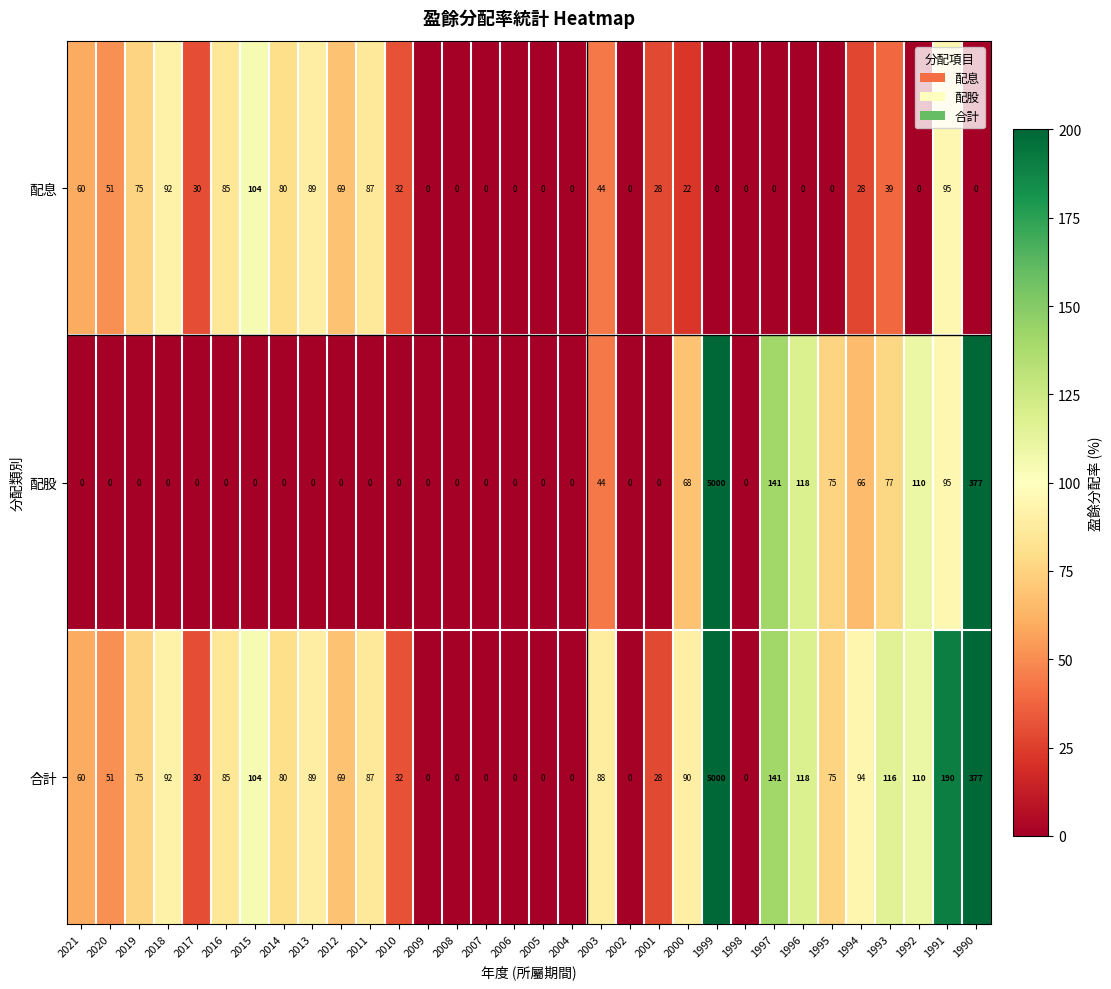

At which label does 合計 first exceed 80?

2018